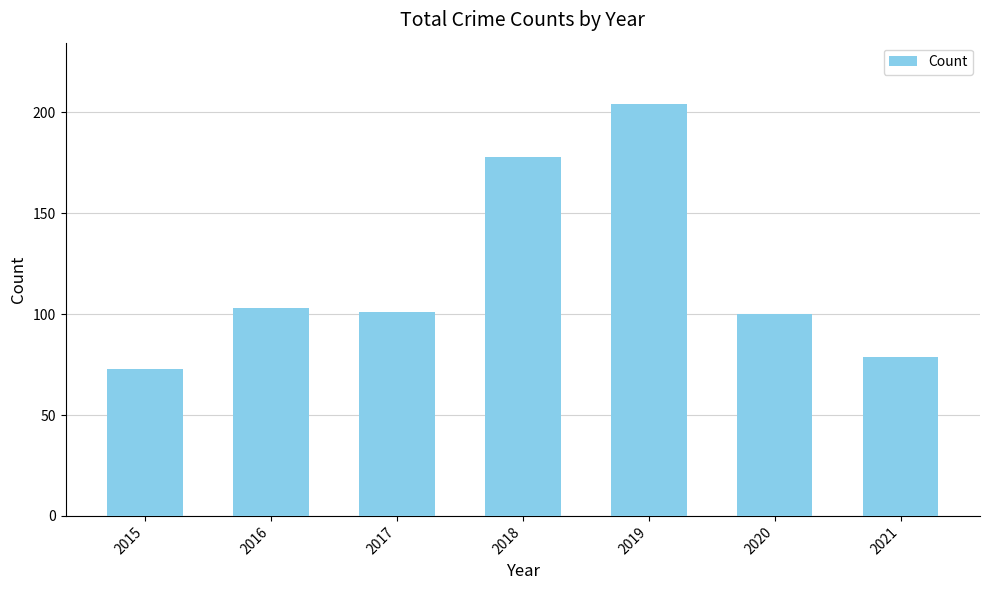

What is the difference between the second highest and second lowest values?

99